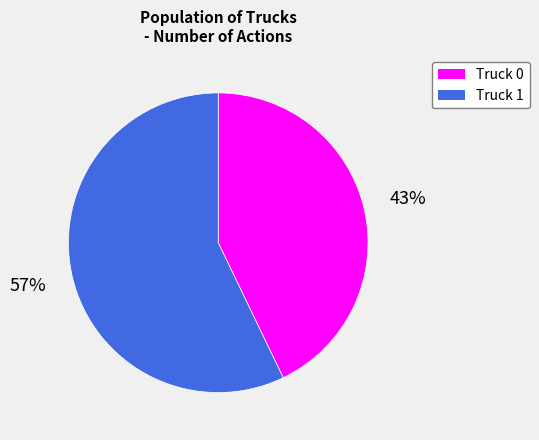

Between Truck 0 and Truck 1, which is larger?

Truck 1